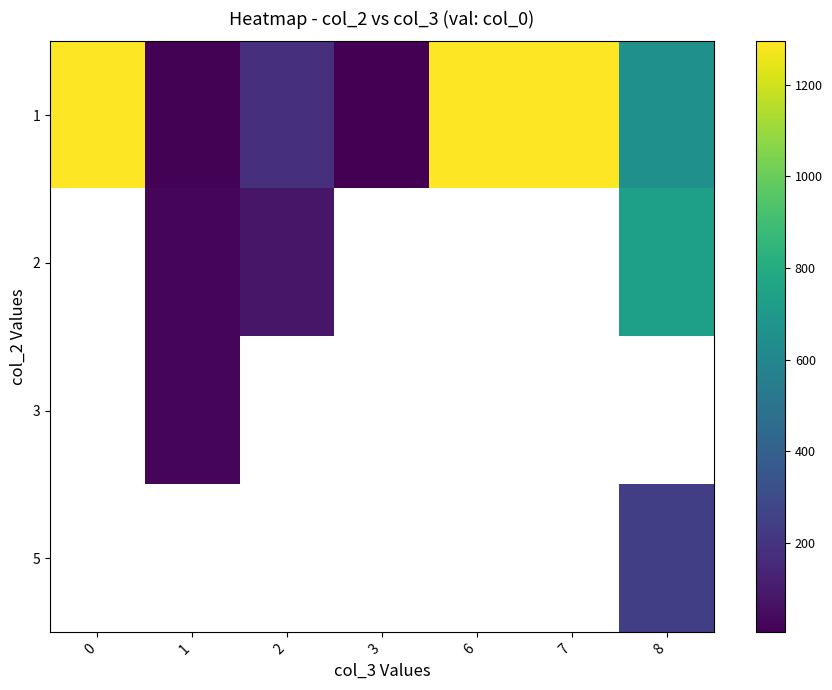

At which label is 1 closest to 649?

8